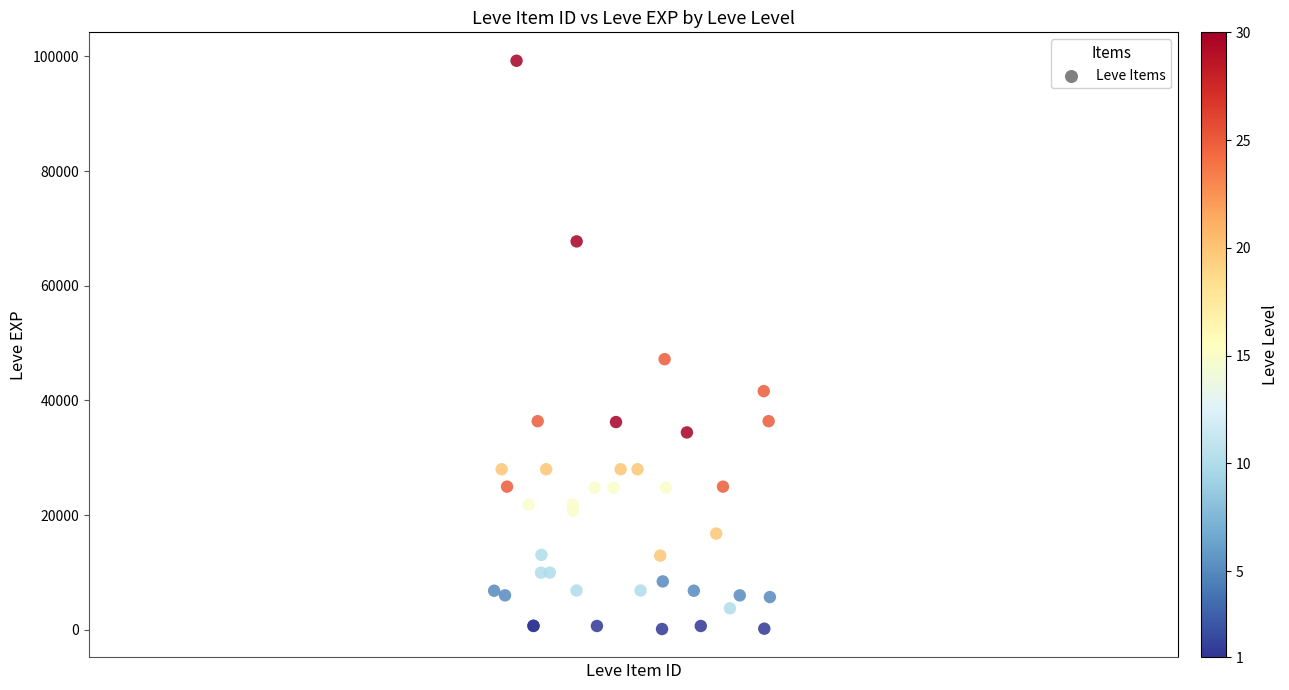

What Y value in the scatter plot is closest to 49690?

47200